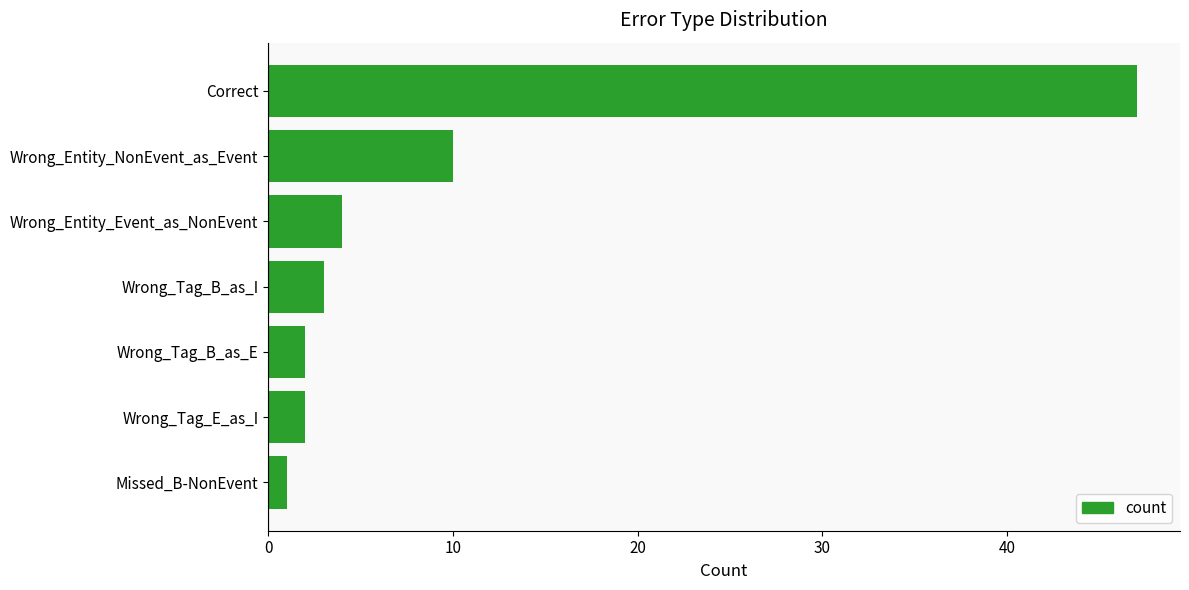

Reading bottom to top, transcribe all the data shown in this chart.

1	2	2	3	4	10	47